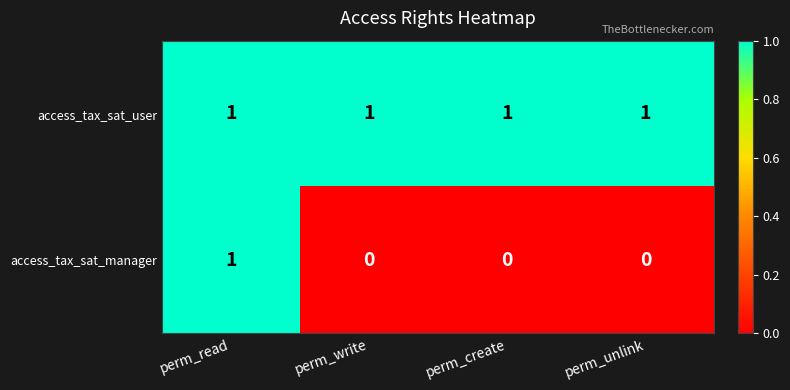

How many values in the access_tax_sat_manager series exceed 0?

1